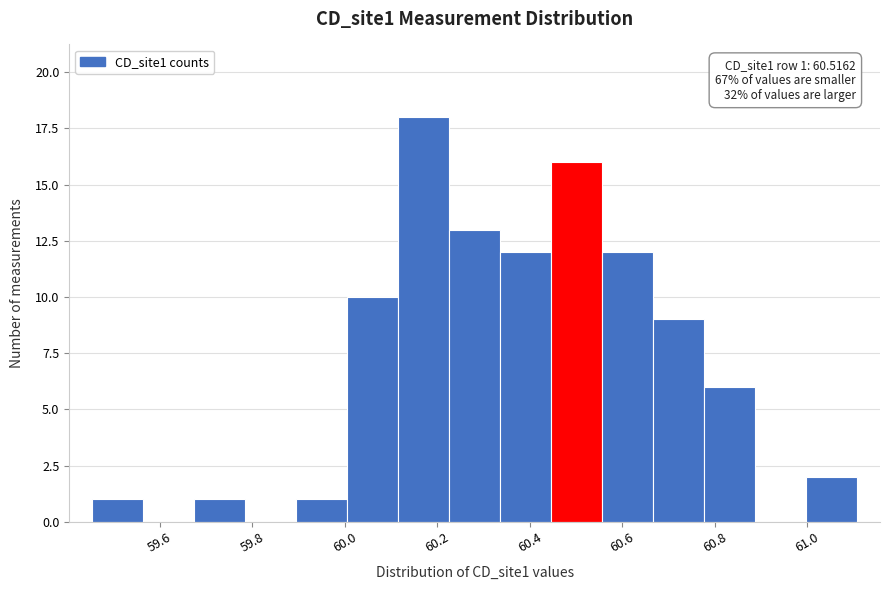

Over which range of the x-axis is the bar tallest?

60.12 to 60.22